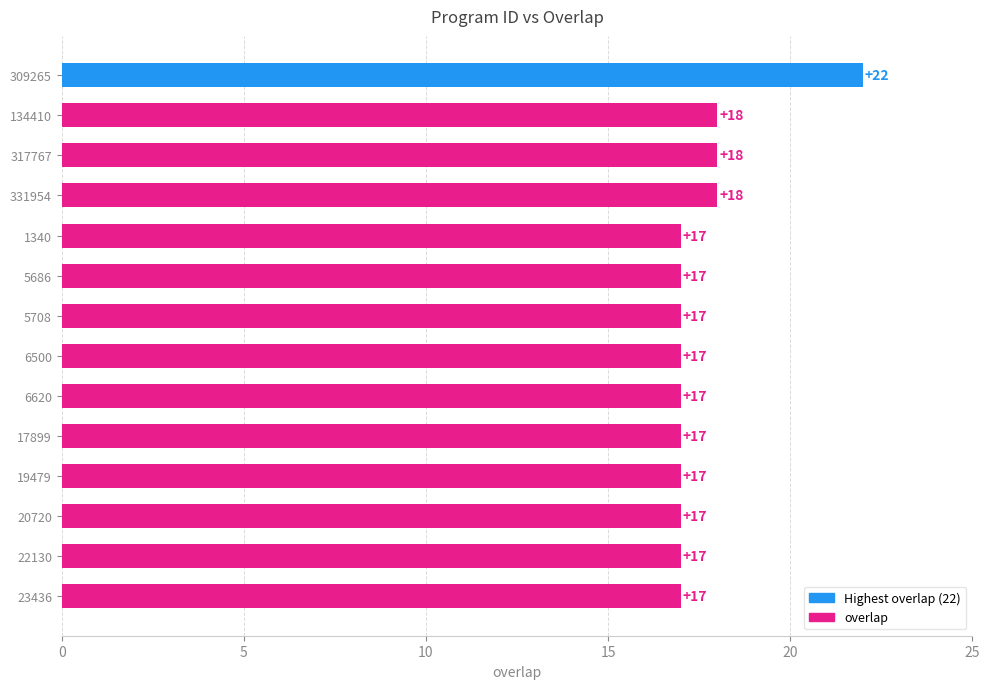

Reading bottom to top, list all the values displayed in this chart.

17	17	17	17	17	17	17	17	17	17	18	18	18	22